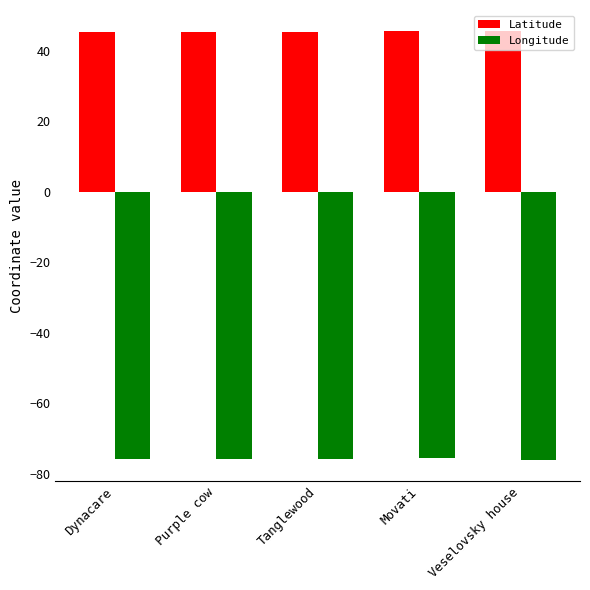

What is the value of the Latitude bar at the 3rd from the left?

45.3